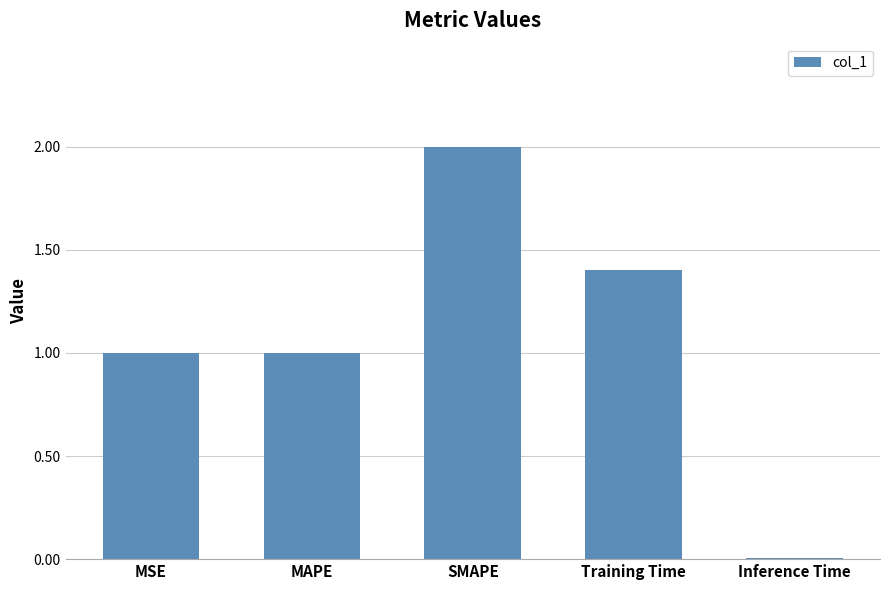

What is the label of the 1st bar from the right?

Inference Time